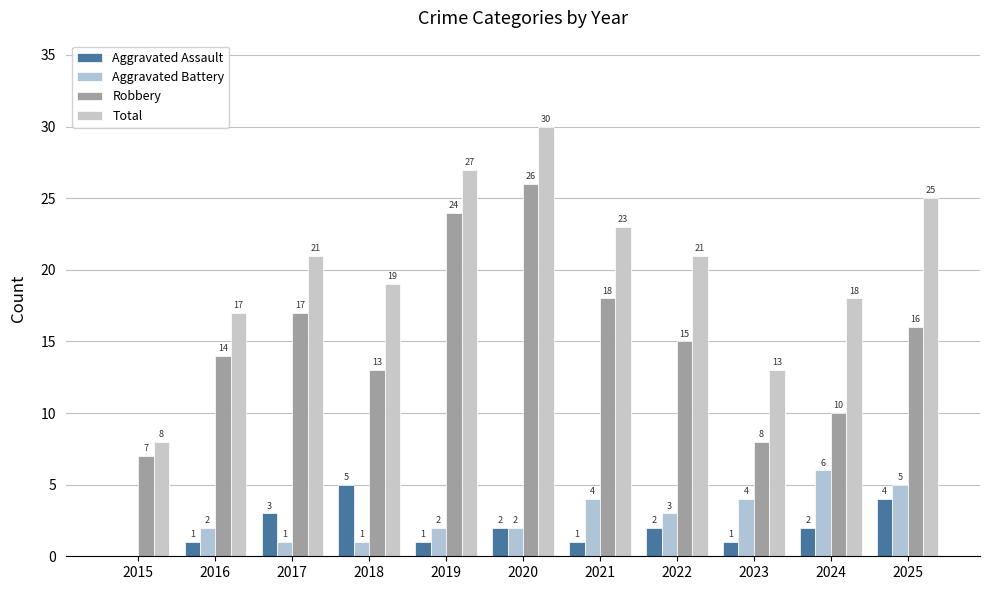

How many data points does each series have?

11